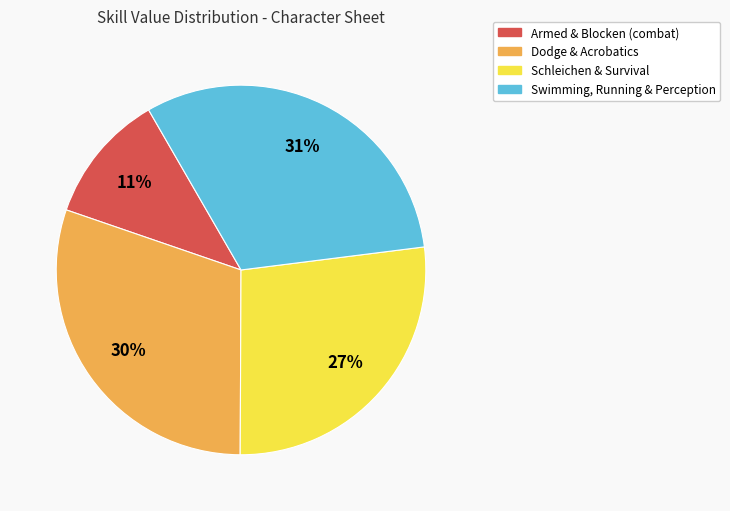

To the nearest percent, what is the difference between the largest and smallest slice percentages?

20%